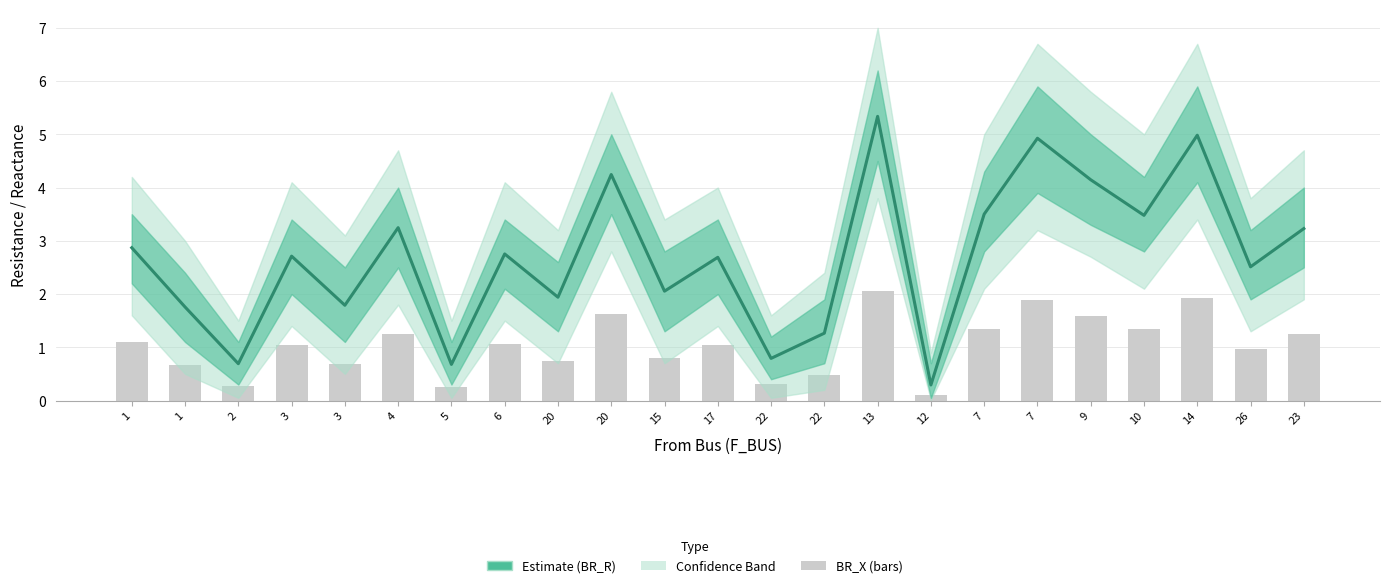

Which series has the widest spread of values?

BR_R